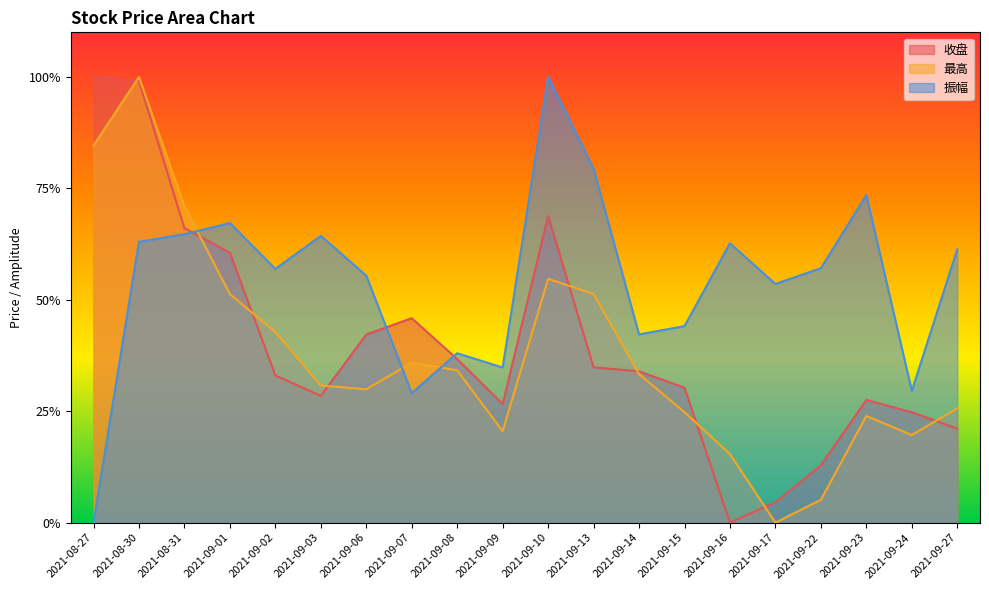

True or false: 收盘 and 最高 cross at least once.

True